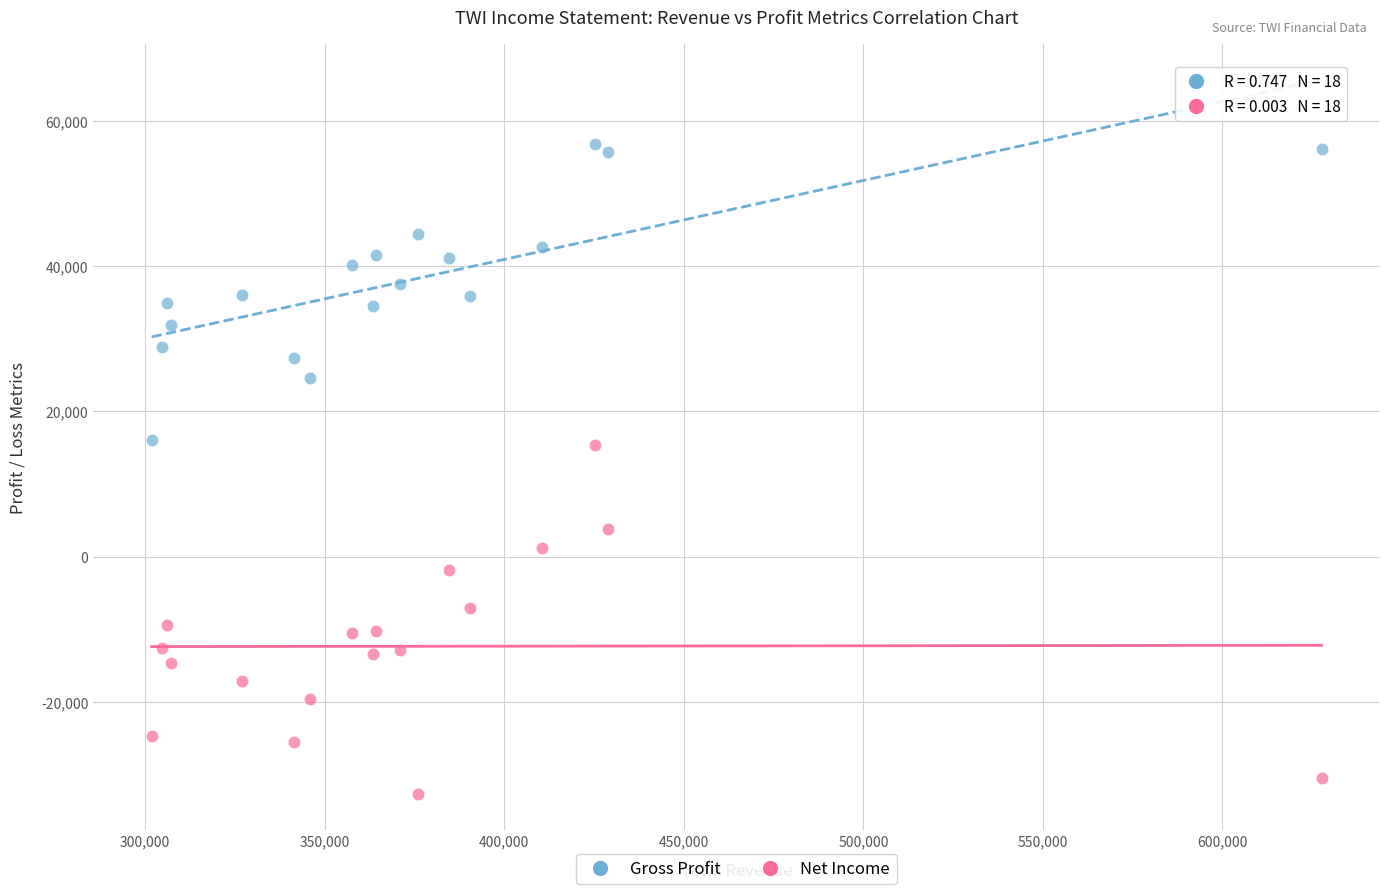

Which series has the largest Y range (max minus min)?

Net Income